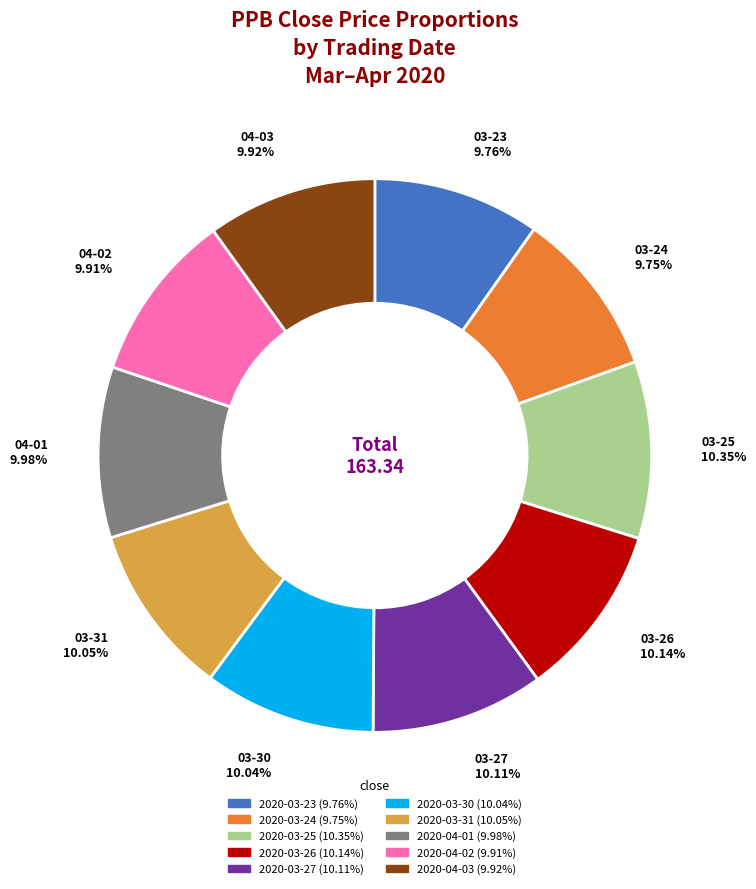

Combined, do 2020-03-30 and 2020-03-27 account for over 50%?

No